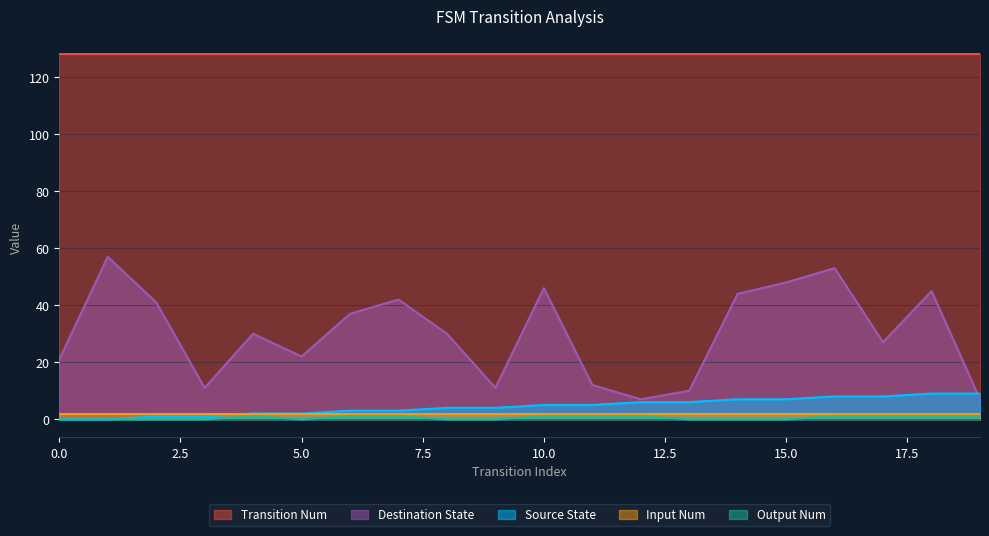

True or false: Destination State and Input Num intersect in this chart.

False